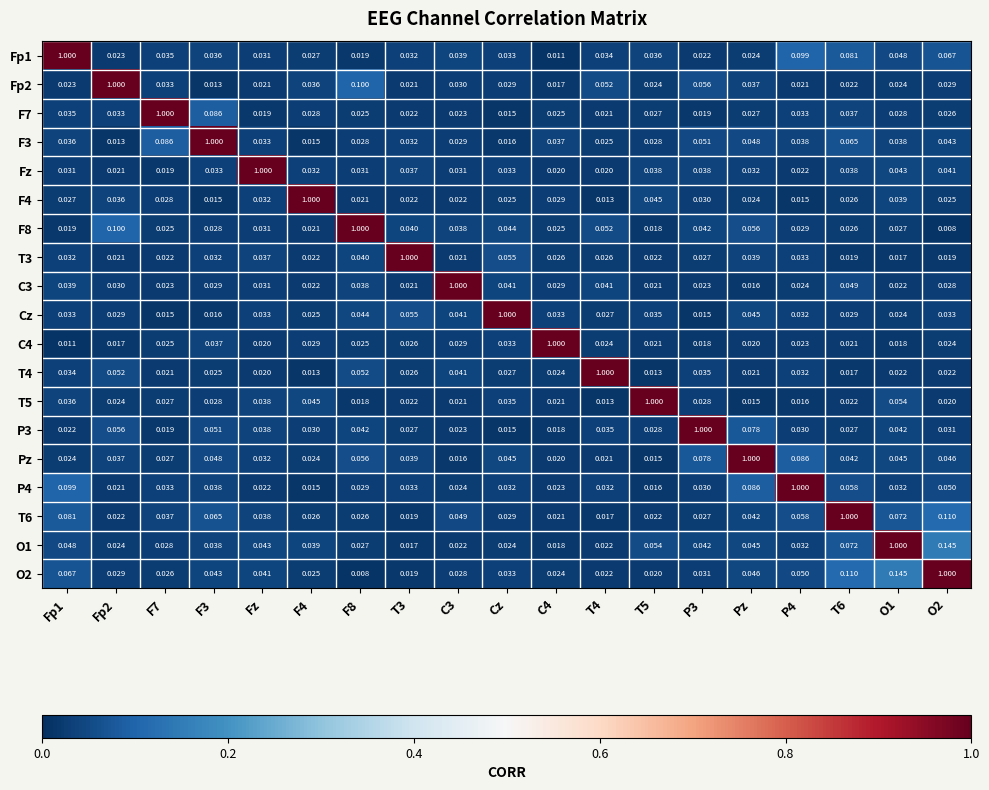

At how many categories does at least one series exceed 0?

19